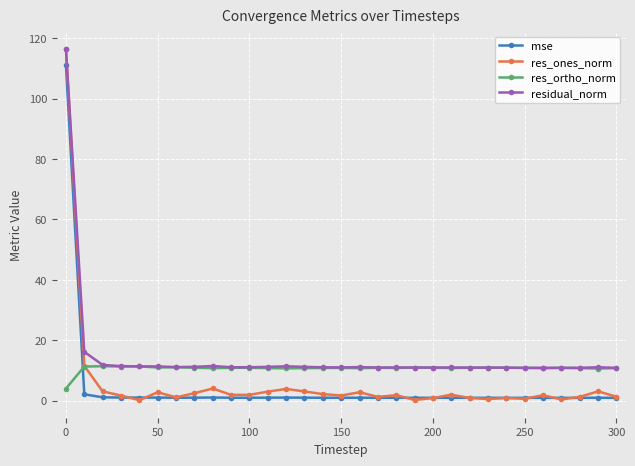

After their last crossing, which series has the higher values: mse or res_ortho_norm?

res_ortho_norm